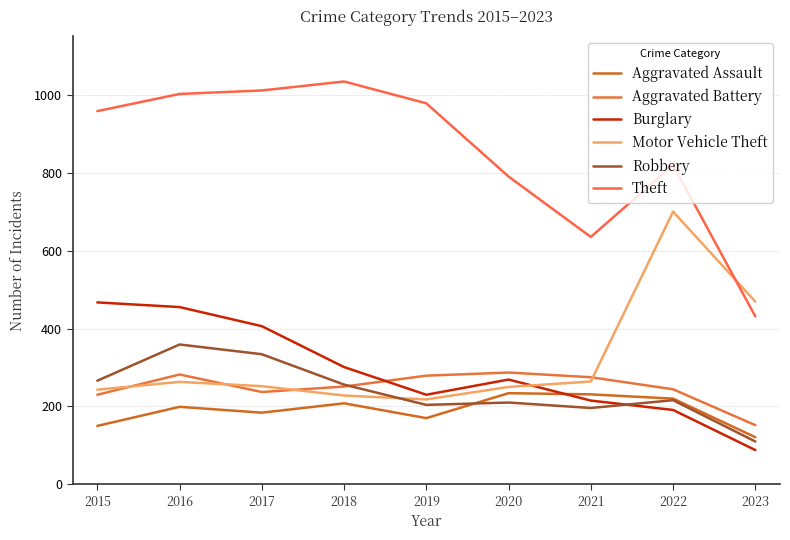

Between 2019 and 2023, which series saw the biggest shift?

Theft